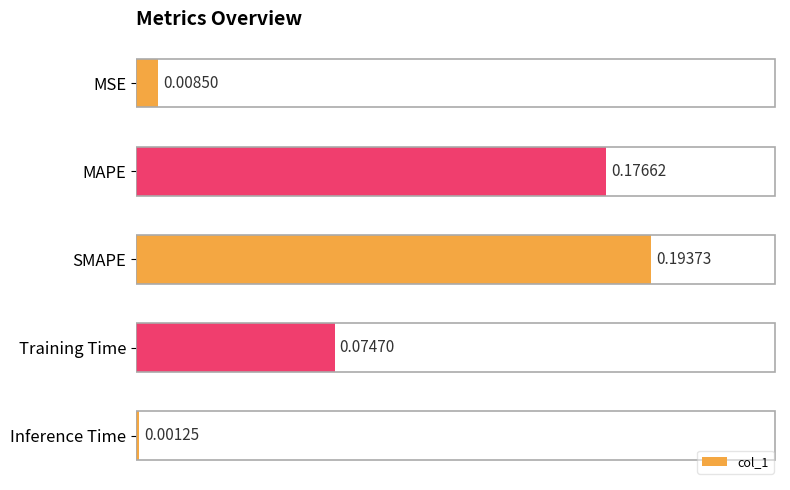

Where is the data nearest to the value 0?

Inference Time